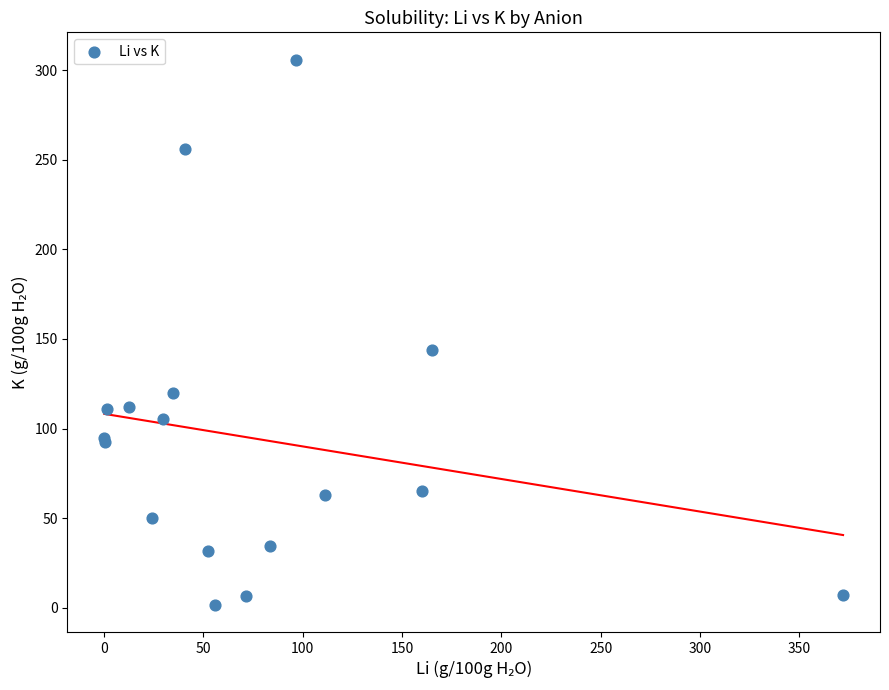

What Y value in the scatter plot is closest to 153?

144.0